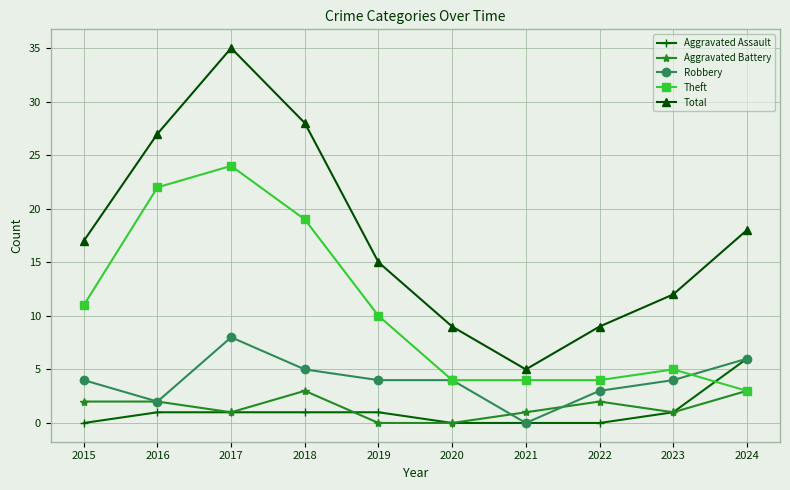

Reading right to left, what are all the values shown in this chart?

Aggravated Assault: 2024=6	2023=1	2022=0	2021=0	2020=0	2019=1	2018=1	2017=1	2016=1	2015=0
Aggravated Battery: 2024=3	2023=1	2022=2	2021=1	2020=0	2019=0	2018=3	2017=1	2016=2	2015=2
Robbery: 2024=6	2023=4	2022=3	2021=0	2020=4	2019=4	2018=5	2017=8	2016=2	2015=4
Theft: 2024=3	2023=5	2022=4	2021=4	2020=4	2019=10	2018=19	2017=24	2016=22	2015=11
Total: 2024=18	2023=12	2022=9	2021=5	2020=9	2019=15	2018=28	2017=35	2016=27	2015=17